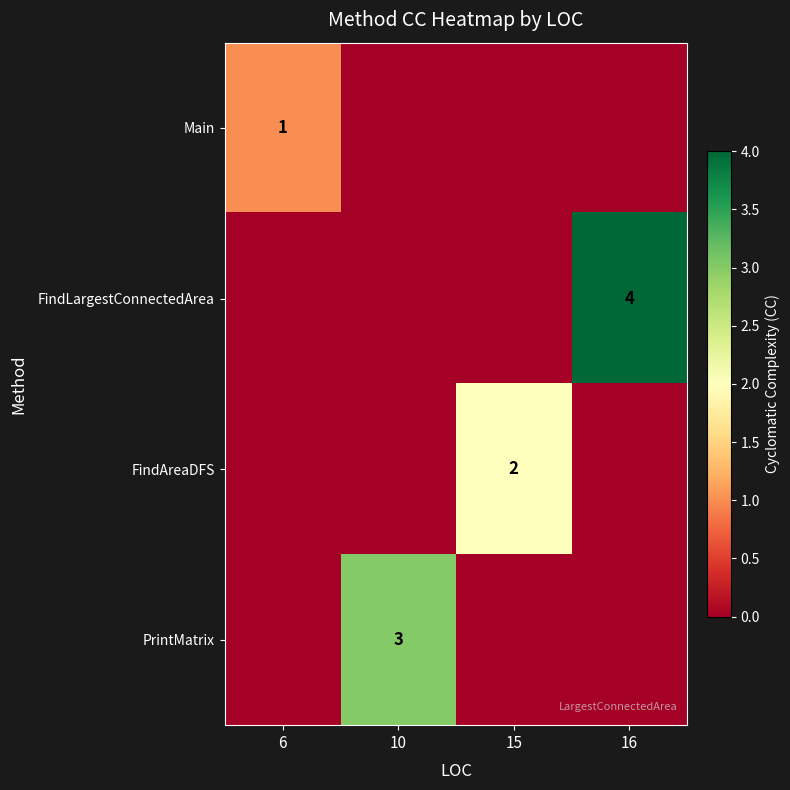

Is it true that PrintMatrix equals 3 at 10?

True